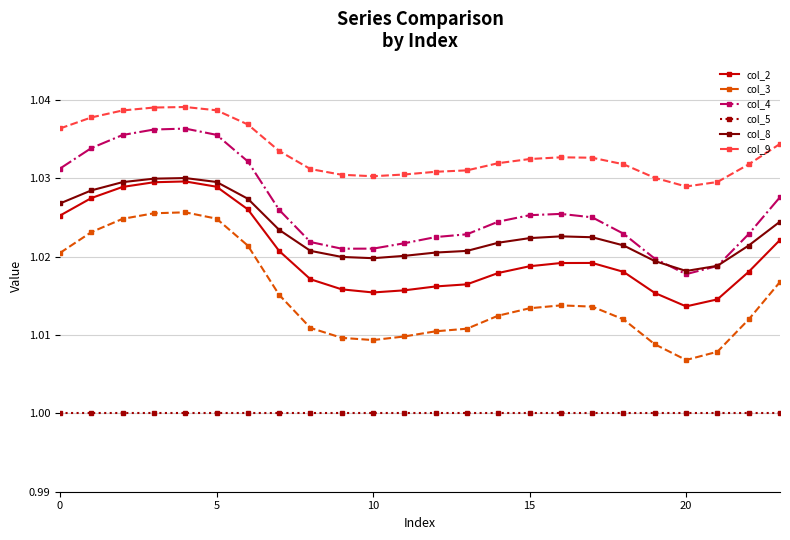

True or false: col_3 has more than 1 interior local peaks.

True